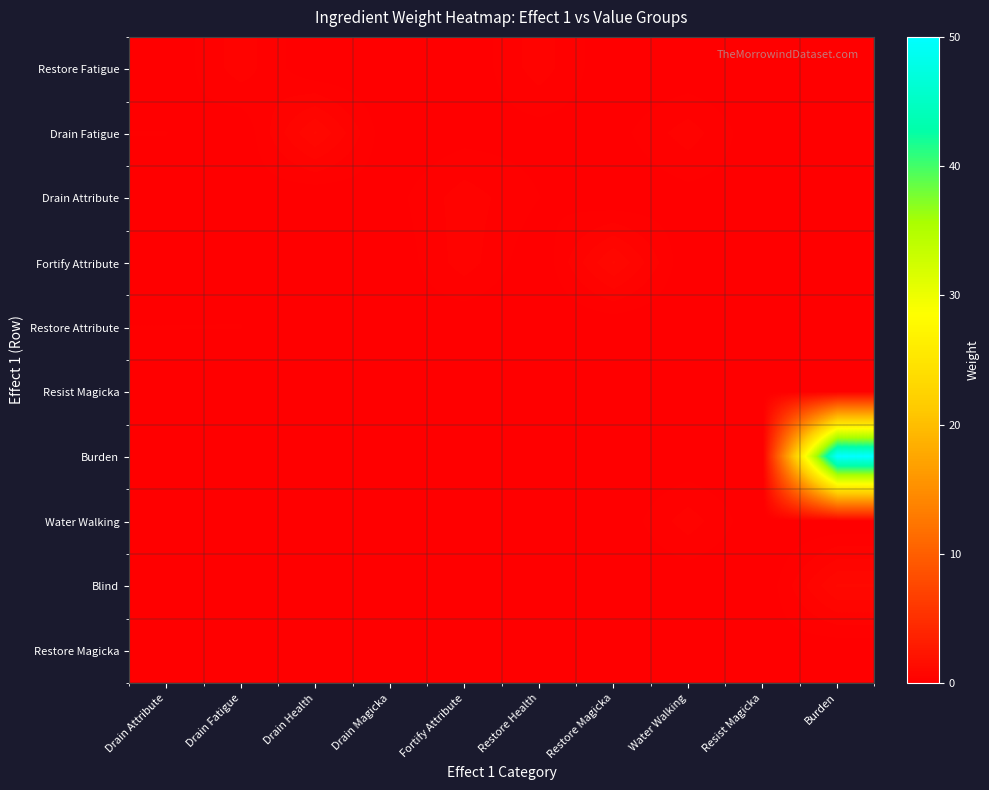

Reading right to left, what are all the values shown in this chart?

Restore Fatigue: Burden=0.0	Resist Magicka=0.0	Water Walking=0.0	Restore Magicka=0.0	Restore Health=0.5	Fortify Attribute=0.0	Drain Magicka=0.0	Drain Health=0.0	Drain Fatigue=0.5	Drain Attribute=0.0
Drain Fatigue: Burden=0.0	Resist Magicka=0.0	Water Walking=0.5	Restore Magicka=0.1	Restore Health=0.1	Fortify Attribute=0.1	Drain Magicka=0.0	Drain Health=1.0	Drain Fatigue=0.0	Drain Attribute=0.2
Drain Attribute: Burden=0.0	Resist Magicka=0.1	Water Walking=0.1	Restore Magicka=0.0	Restore Health=0.2	Fortify Attribute=0.5	Drain Magicka=0.1	Drain Health=0.0	Drain Fatigue=0.1	Drain Attribute=0.1
Fortify Attribute: Burden=0.0	Resist Magicka=0.0	Water Walking=0.0	Restore Magicka=1.0	Restore Health=0.0	Fortify Attribute=0.5	Drain Magicka=0.0	Drain Health=0.0	Drain Fatigue=0.1	Drain Attribute=0.0
Restore Attribute: Burden=0.0	Resist Magicka=0.0	Water Walking=0.0	Restore Magicka=0.0	Restore Health=0.0	Fortify Attribute=0.0	Drain Magicka=0.1	Drain Health=0.0	Drain Fatigue=0.2	Drain Attribute=0.2
Resist Magicka: Burden=0.0	Resist Magicka=0.1	Water Walking=0.0	Restore Magicka=0.1	Restore Health=0.0	Fortify Attribute=0.0	Drain Magicka=0.1	Drain Health=0.0	Drain Fatigue=0.0	Drain Attribute=0.1
Burden: Burden=50.0	Resist Magicka=0.0	Water Walking=0.0	Restore Magicka=0.0	Restore Health=0.0	Fortify Attribute=0.0	Drain Magicka=0.0	Drain Health=0.0	Drain Fatigue=0.0	Drain Attribute=0.0
Water Walking: Burden=0.0	Resist Magicka=0.0	Water Walking=0.5	Restore Magicka=0.0	Restore Health=0.0	Fortify Attribute=0.0	Drain Magicka=0.0	Drain Health=0.0	Drain Fatigue=0.1	Drain Attribute=0.0
Blind: Burden=1.0	Resist Magicka=0.0	Water Walking=0.0	Restore Magicka=0.0	Restore Health=0.0	Fortify Attribute=0.0	Drain Magicka=0.0	Drain Health=0.0	Drain Fatigue=0.0	Drain Attribute=0.0
Restore Magicka: Burden=0.0	Resist Magicka=0.1	Water Walking=0.0	Restore Magicka=0.1	Restore Health=0.0	Fortify Attribute=0.0	Drain Magicka=0.1	Drain Health=0.0	Drain Fatigue=0.1	Drain Attribute=0.0